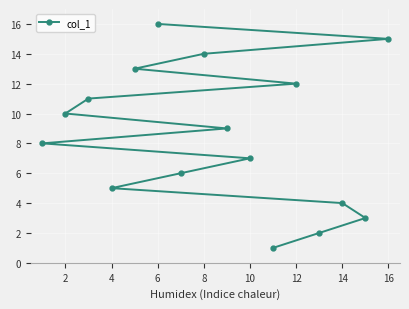

What is the maximum value shown in the chart?

16